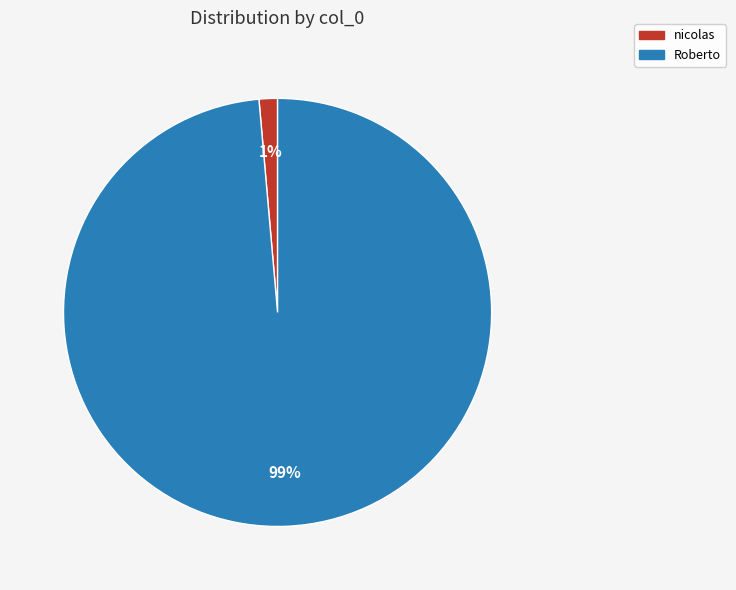

How many segments does this pie chart have?

2